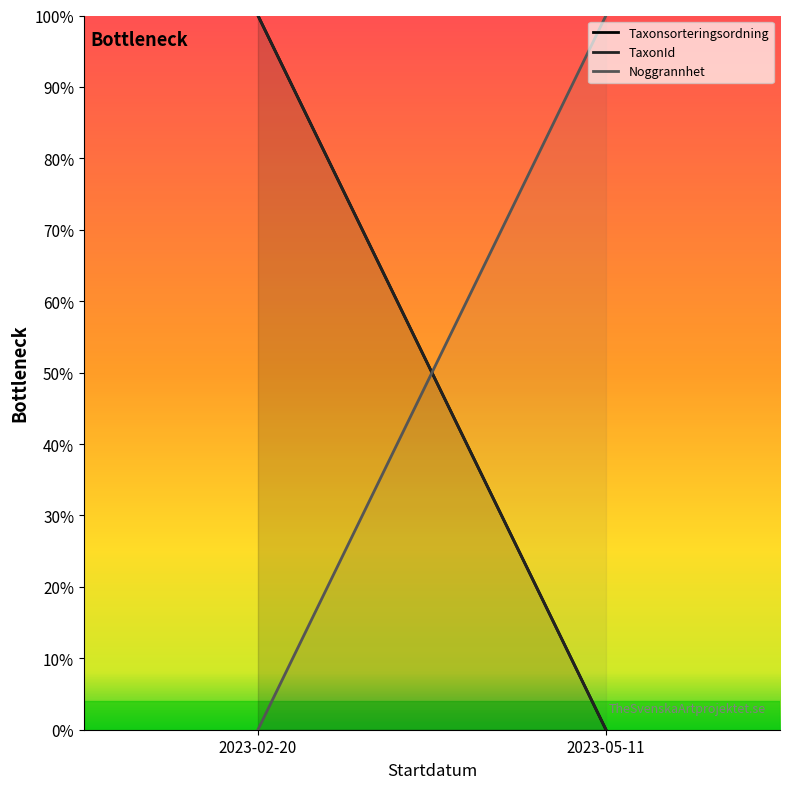

What is the label of the 1st point from the right?

2023-05-11